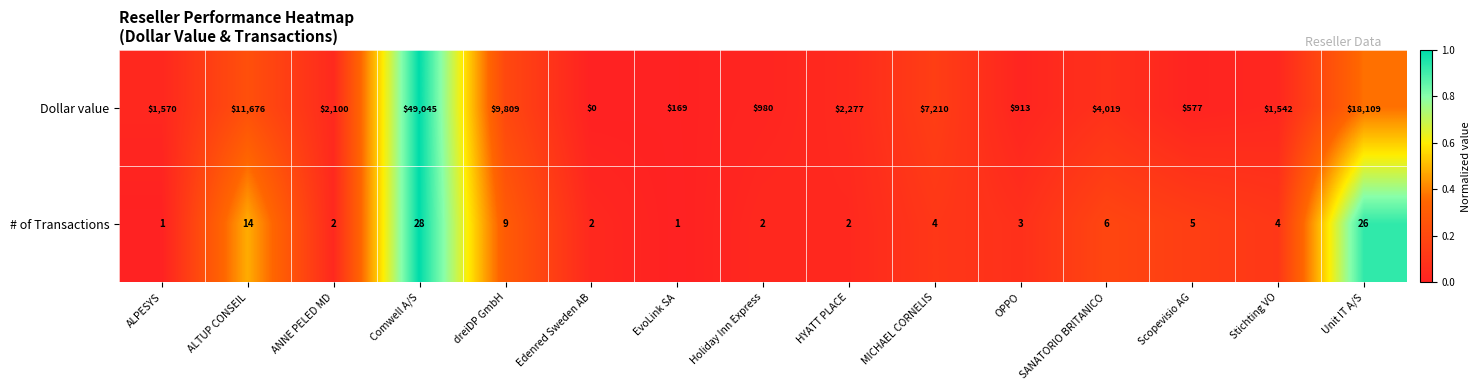

The value of # of Transactions at OPPO is 3. True or false?

True